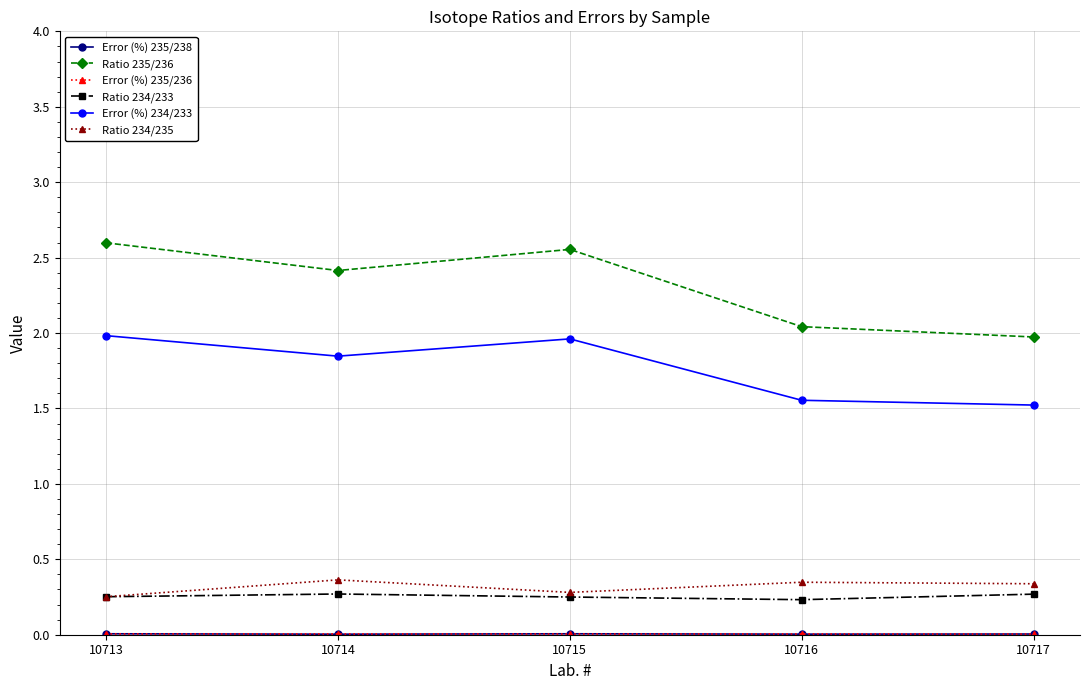

At which category does Error (%) 234/233 reach its first local peak?

10715